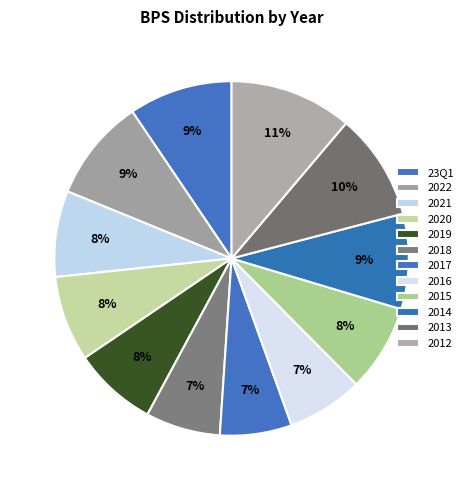

Which category has the smallest portion of the pie?

2017